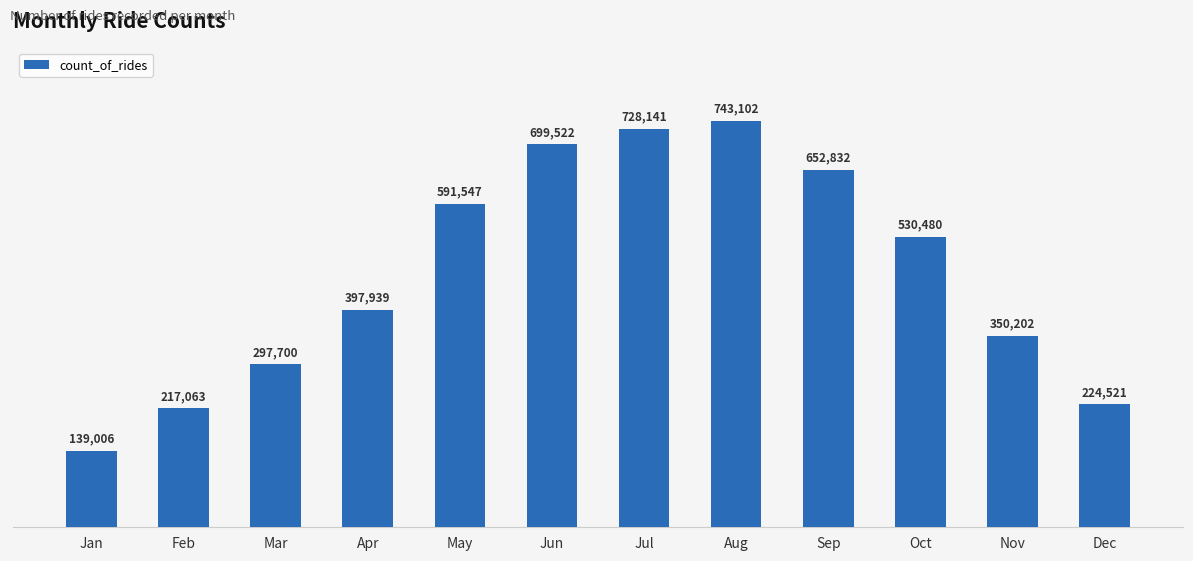

At which category does the chart reach its peak across all series?

Aug